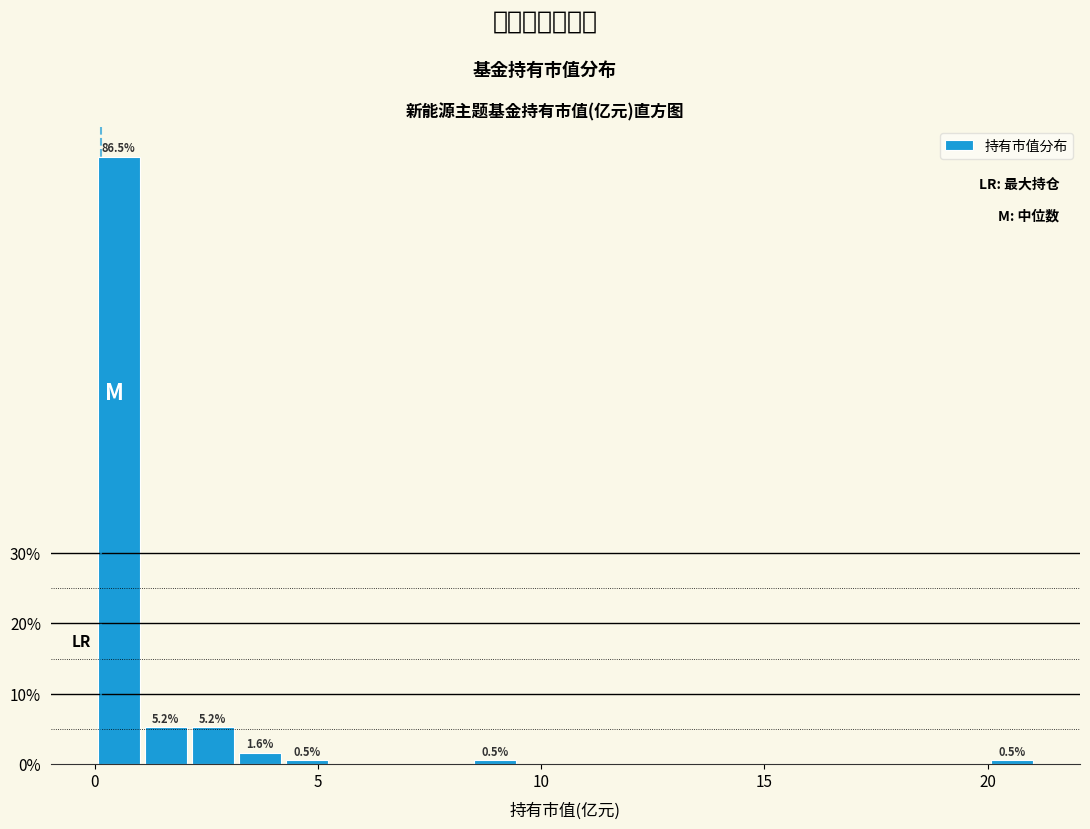

Read against the x-axis, roughly where is the centre of the tallest bar?

0.5